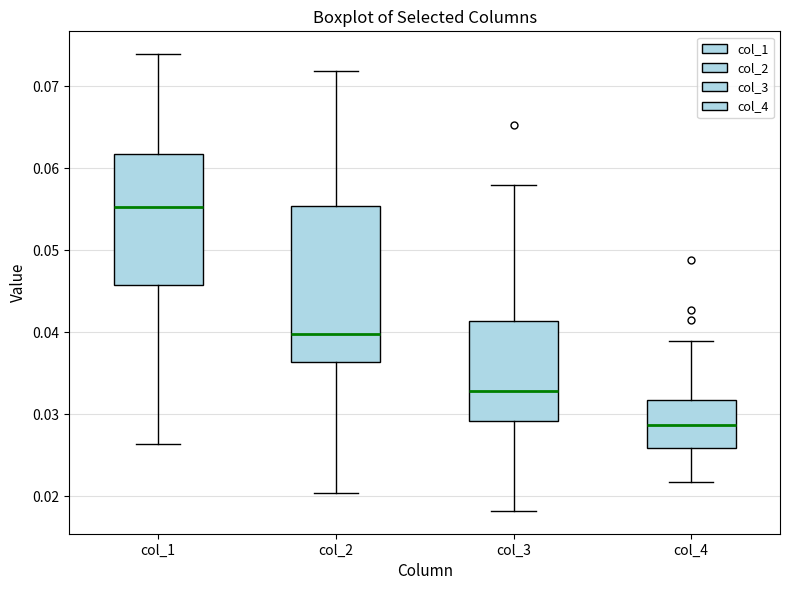

Where does the upper whisker of the box for col_2 end on the y-axis? The values are not printed on the chart, so give them approximately, as read against the axis.

0.072